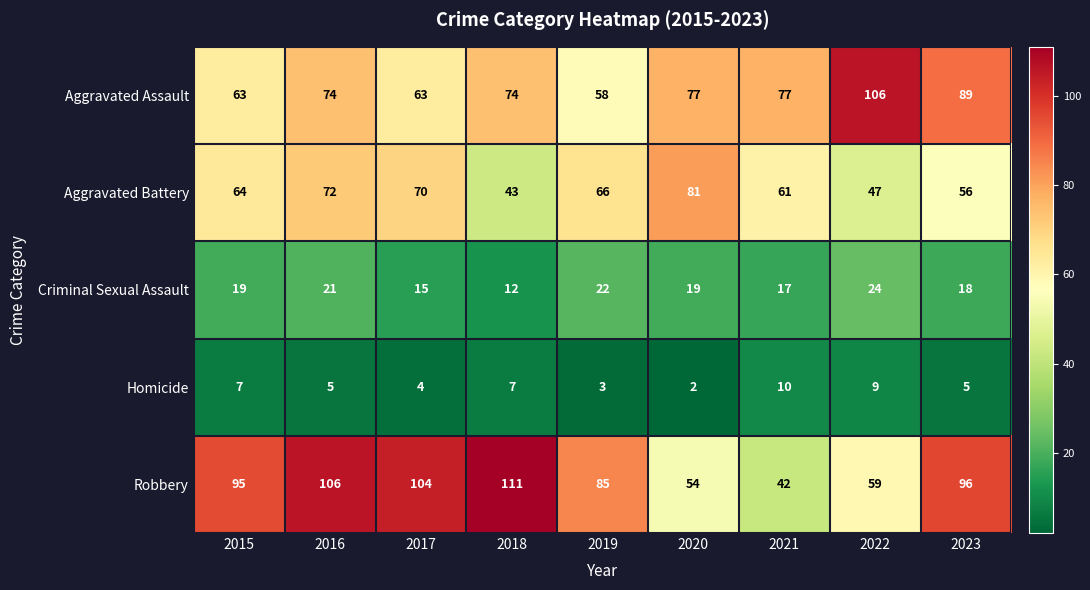

What is the greatest value displayed?

111